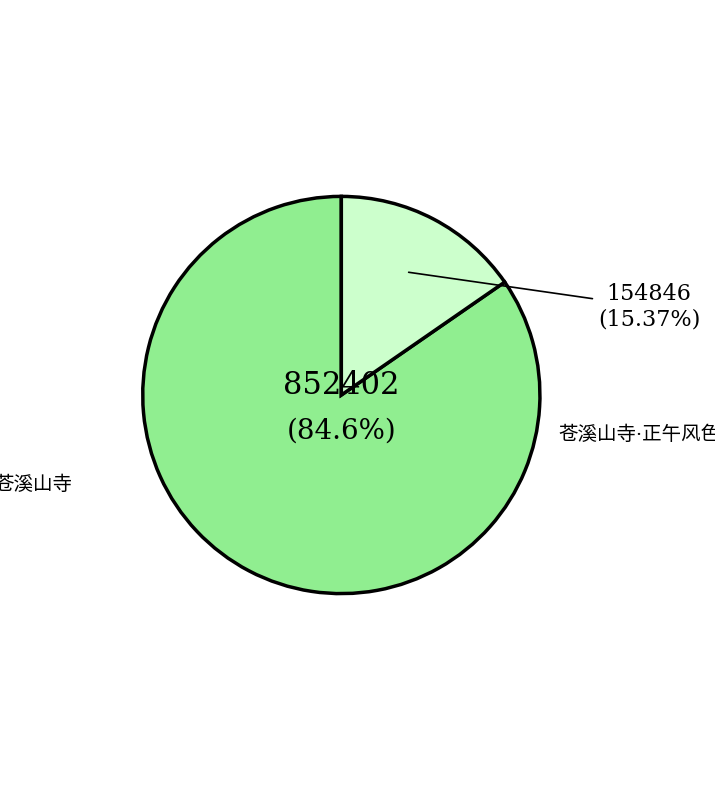

To the nearest percent, what is the difference between the 苍溪山寺·正午风色高 and 苍溪山寺 slice percentages?

69%